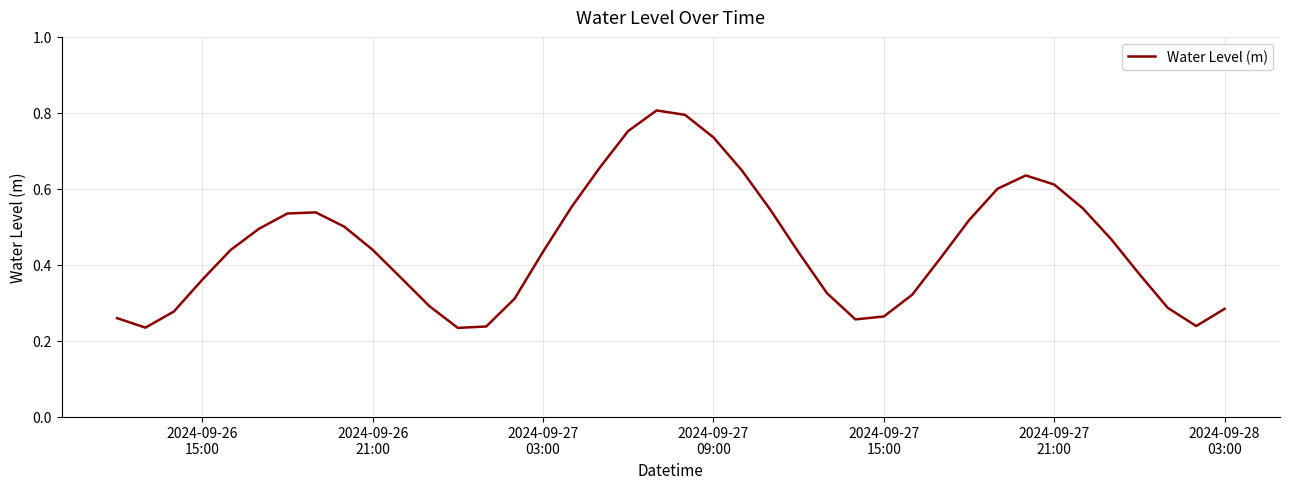

Reading left to right, extract all data points from this chart.

0.3	0.2	0.3	0.4	0.4	0.5	0.5	0.5	0.5	0.4	0.4	0.3	0.2	0.2	0.3	0.4	0.6	0.7	0.8	0.8	0.8	0.7	0.6	0.5	0.4	0.3	0.3	0.3	0.3	0.4	0.5	0.6	0.6	0.6	0.5	0.5	0.4	0.3	0.2	0.3